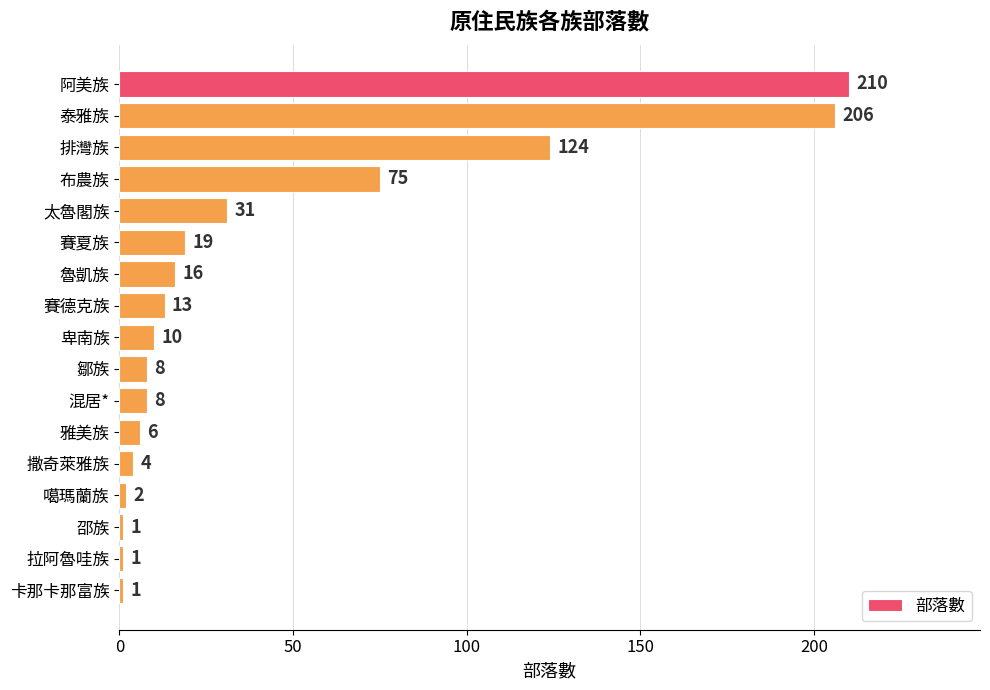

What is the average value?

43